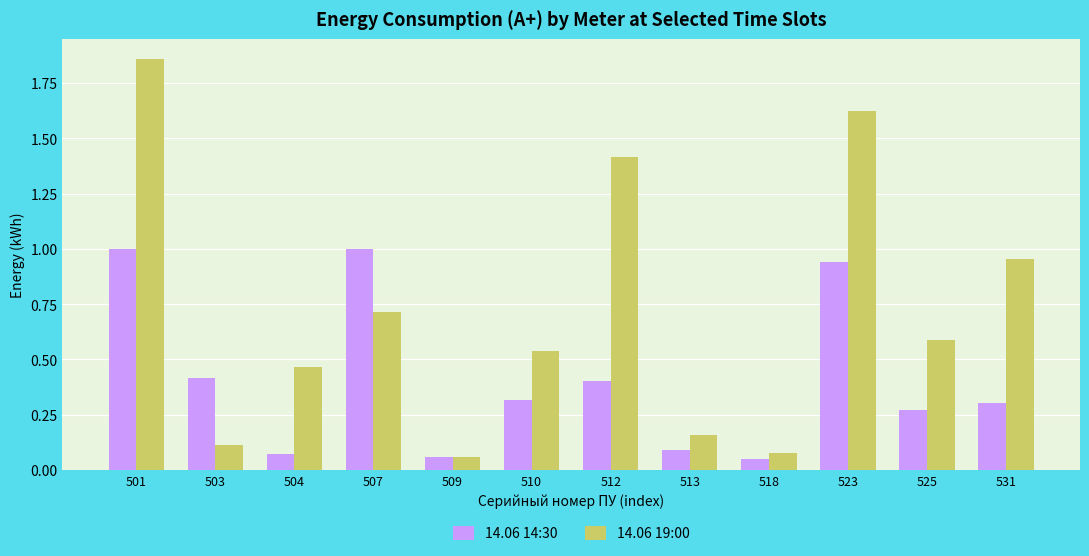

Rank the series by their maximum value, from lowest to highest.

14.06 14:30, 14.06 19:00